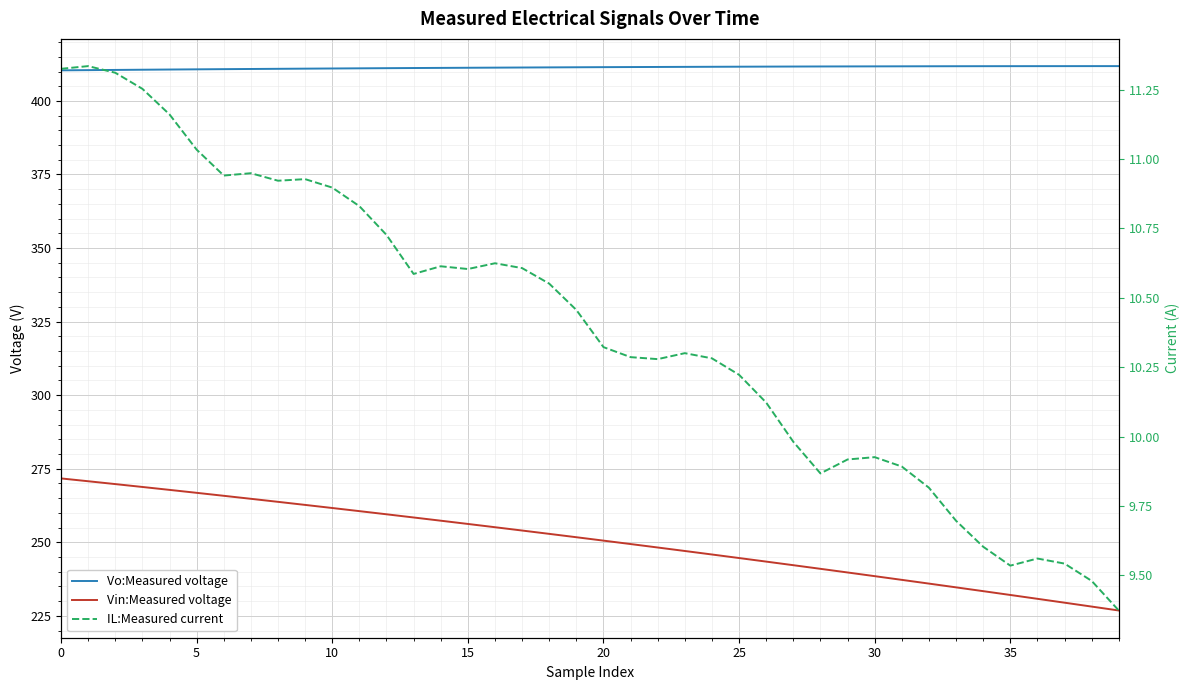

Rank the series at 32 from lowest to highest value.

IL:Measured current, Vin:Measured voltage, Vo:Measured voltage